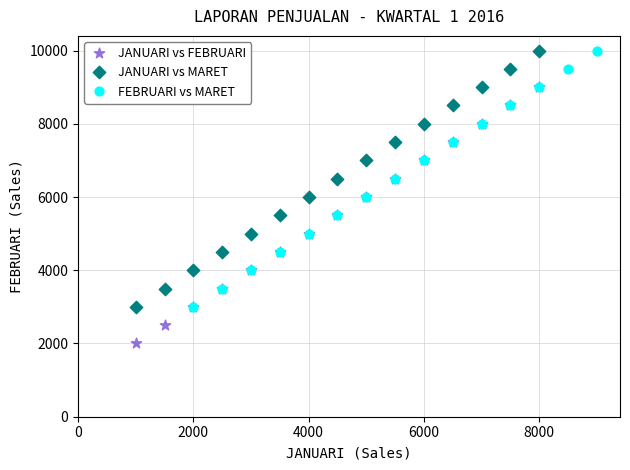

Which series contains the lowest Y value?

JANUARI vs FEBRUARI